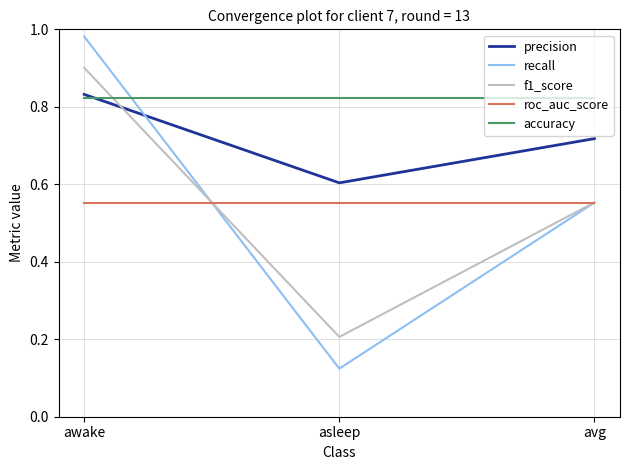

What is the difference between the maximum and second lowest values in the recall series?

0.4